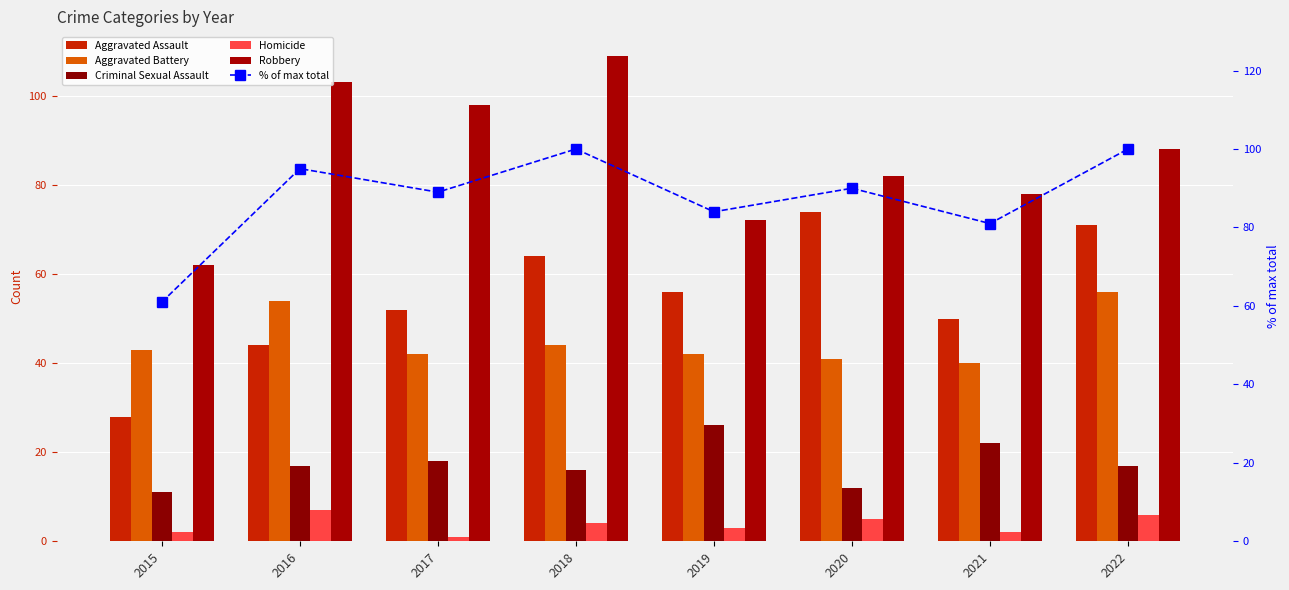

What is the difference between the maximum and minimum values in the Criminal Sexual Assault series?

15